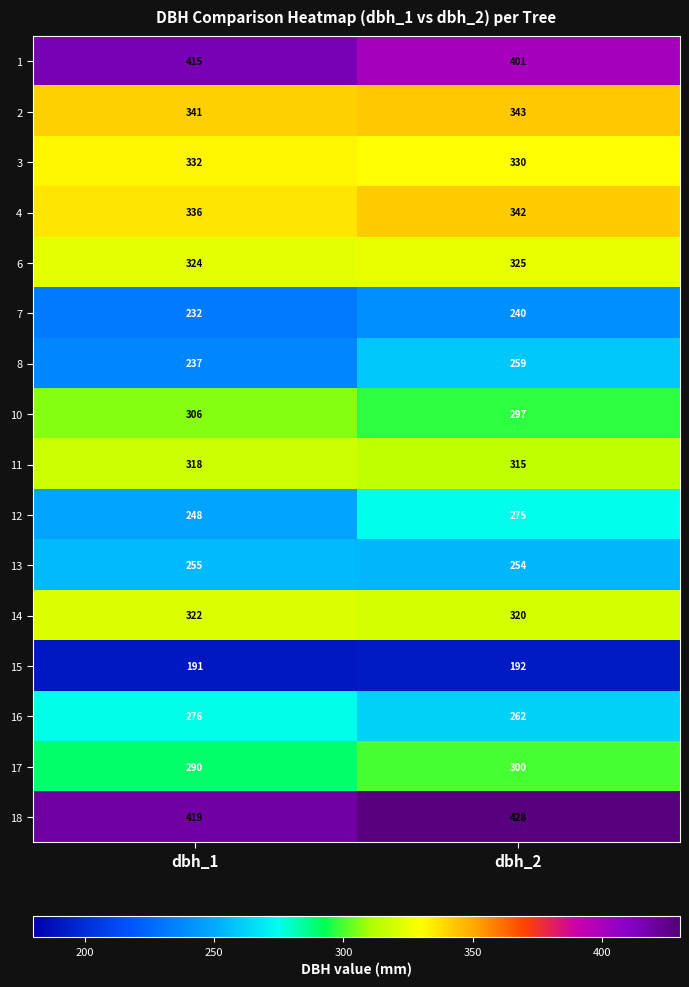

What is the difference between the maximum and minimum values in the 11 series?

3